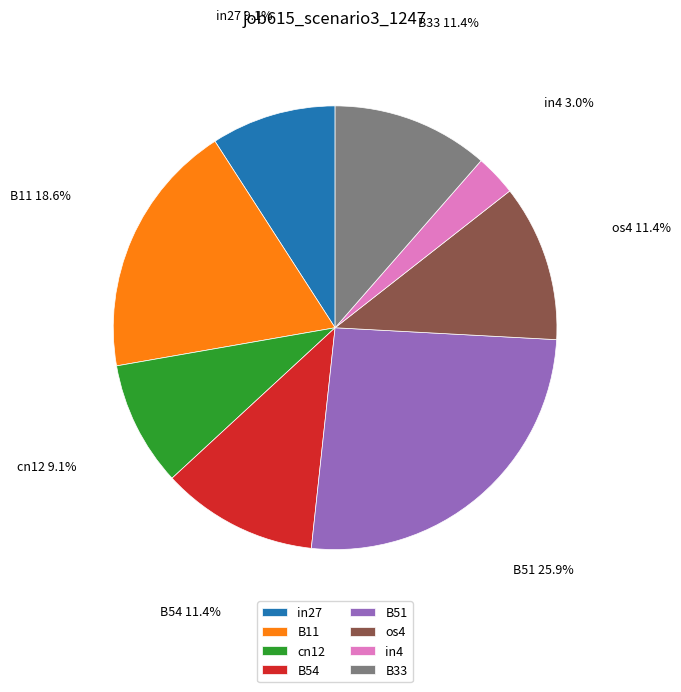

To the nearest percent, what portion does in27 represent?

9%